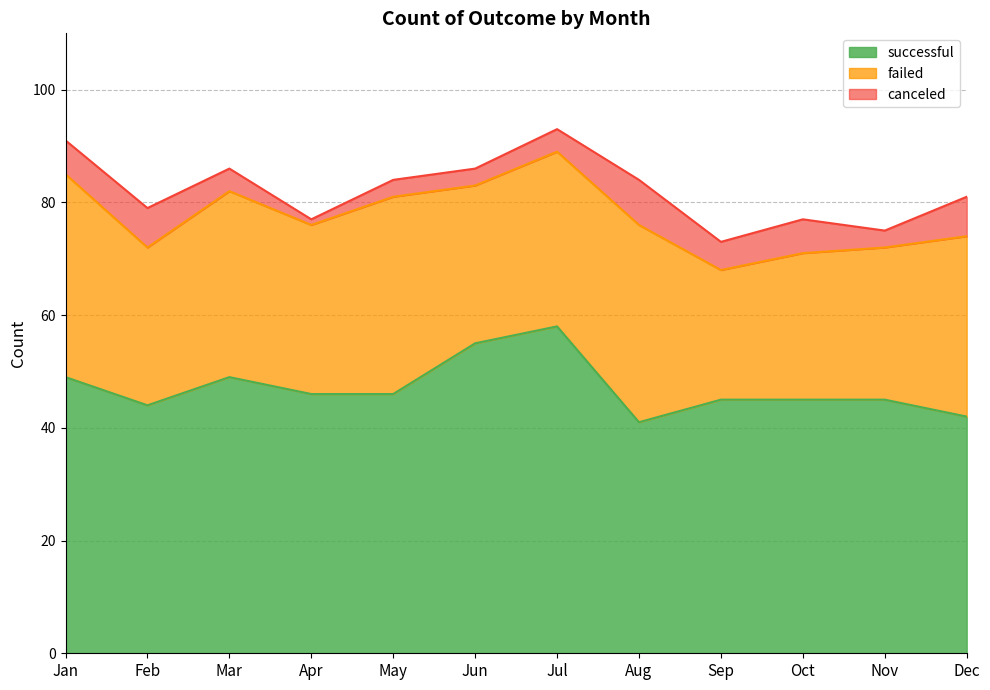

List the labels in order of failed value, largest first.

Jan, May, Aug, Mar, Dec, Jul, Apr, Feb, Jun, Nov, Oct, Sep